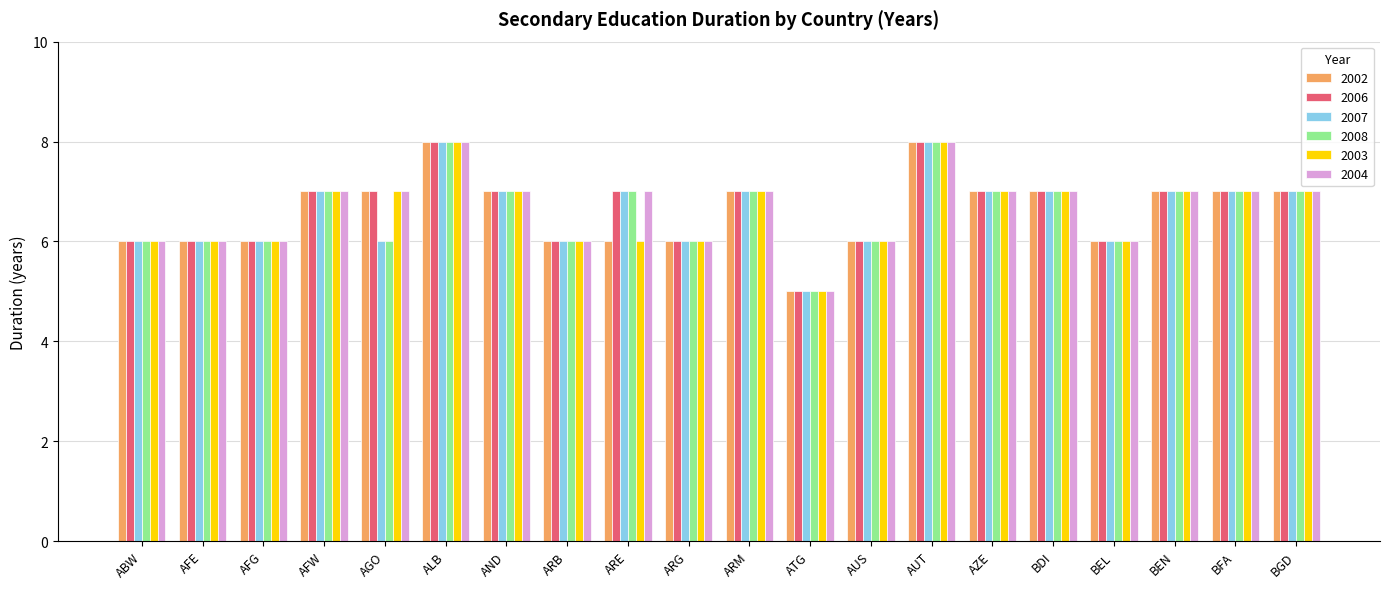

At which label does 2003 reach its minimum?

ATG